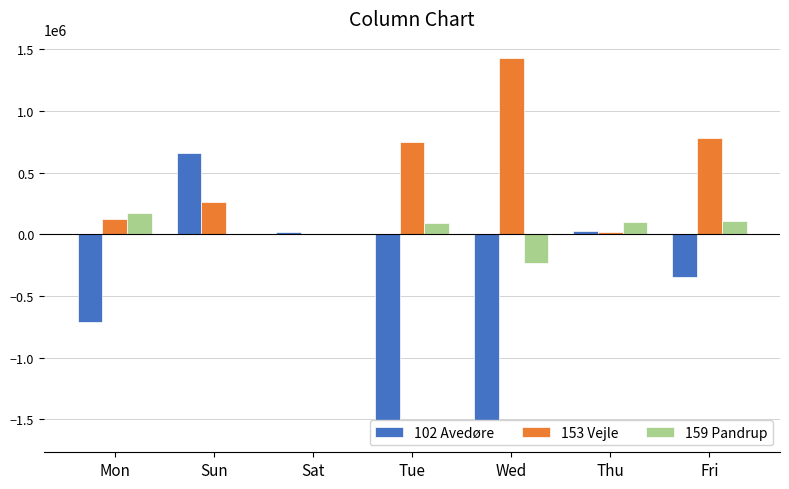

What is the lowest value of the 102 Avedøre series?

-1614237